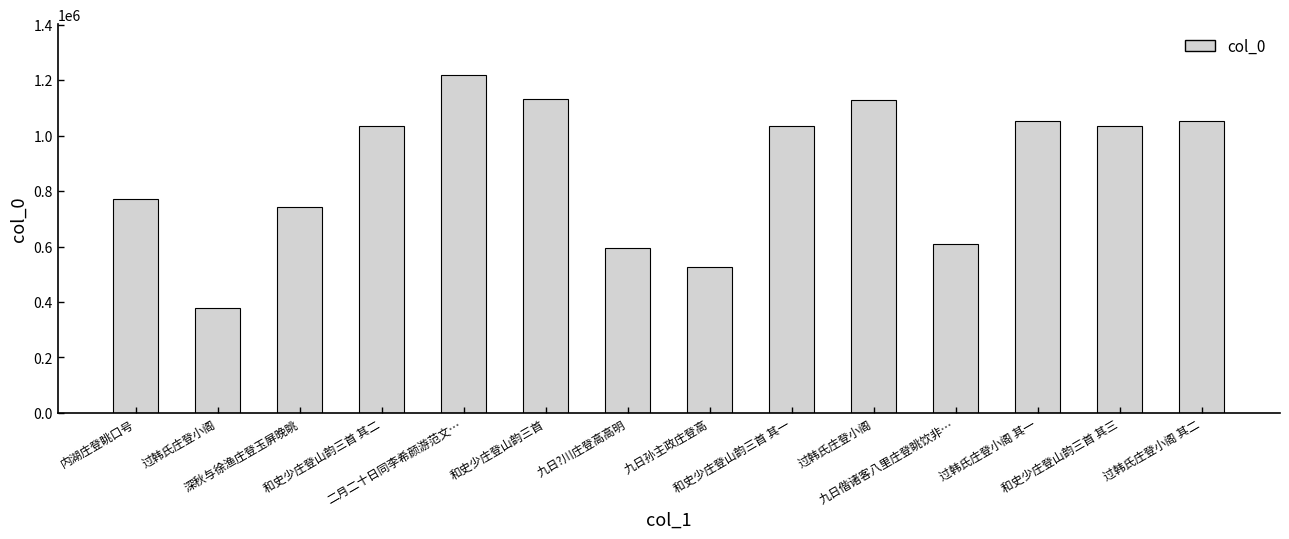

Are the bars horizontal?

No